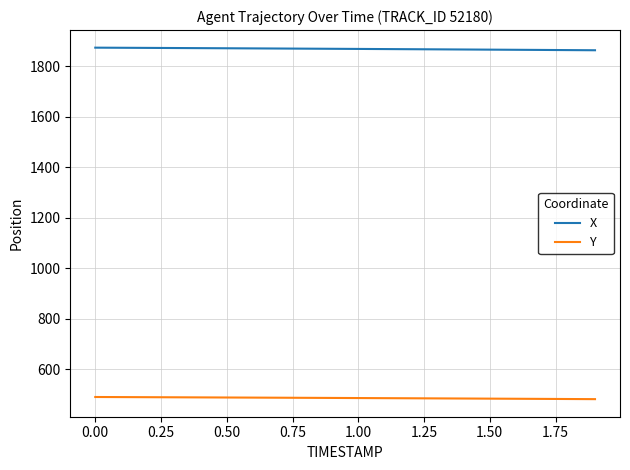

List the series in order of their overall mean, lowest first.

Y, X